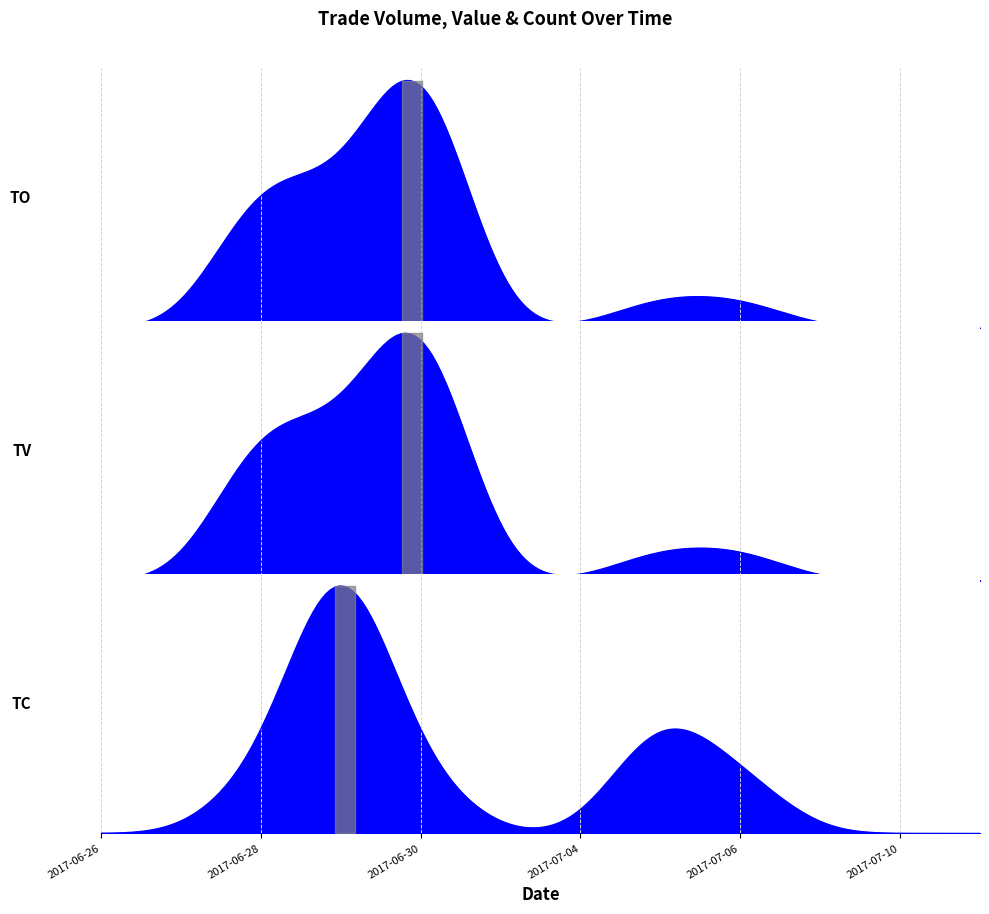

How many interior local valleys does the TV series have?

1